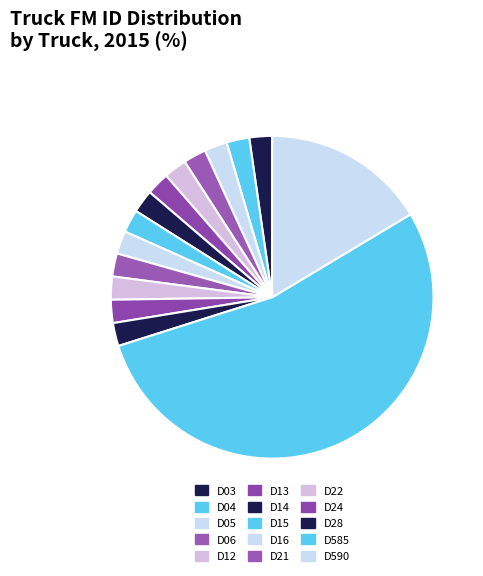

True or false: D590 accounts for 8% of the total.

False